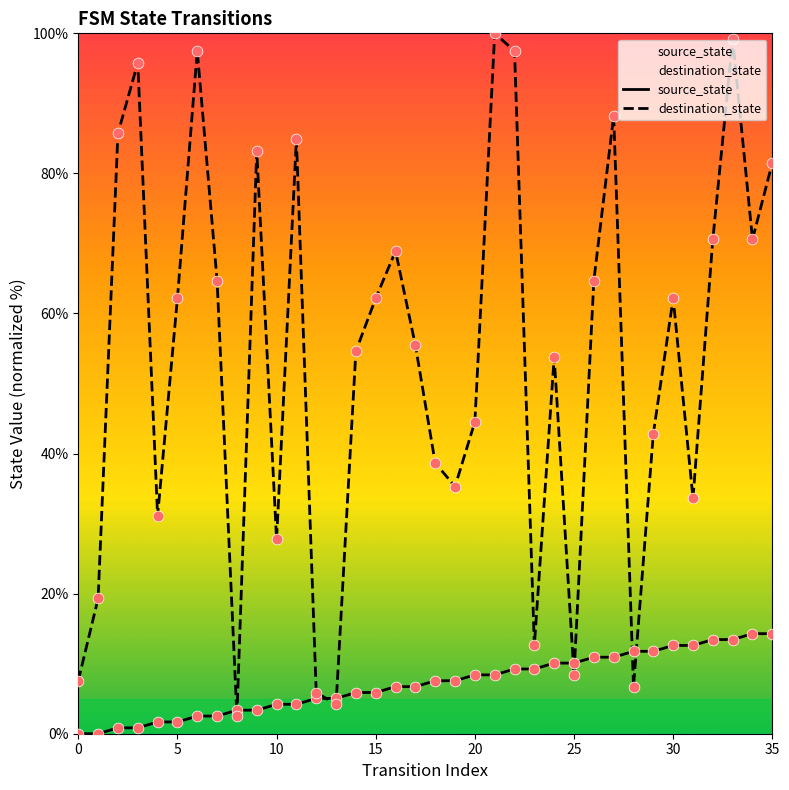

At how many categories does at least one series exceed 83?

9